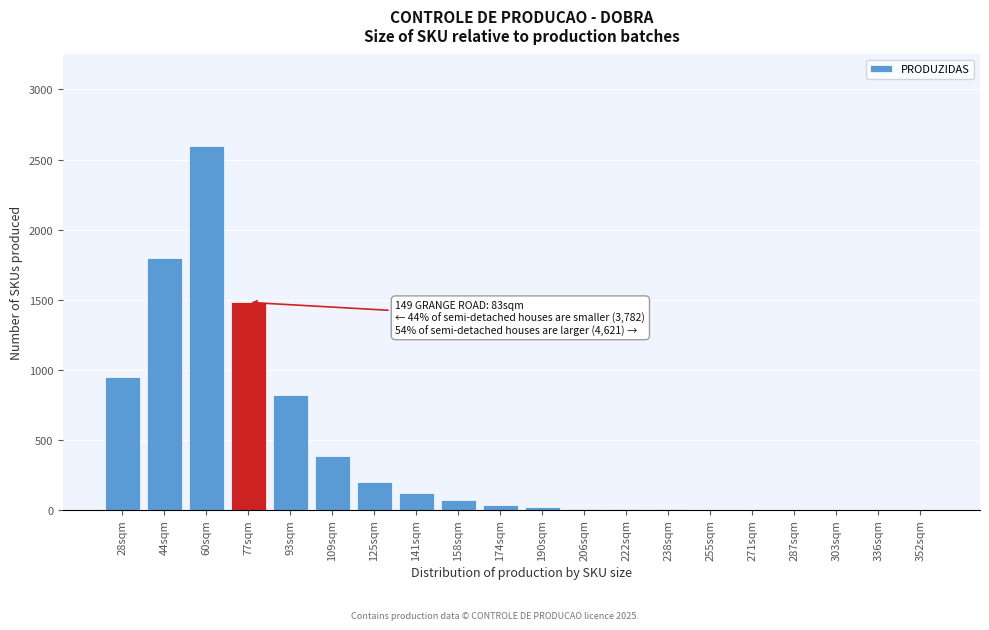

What is the sum of all values?

8473